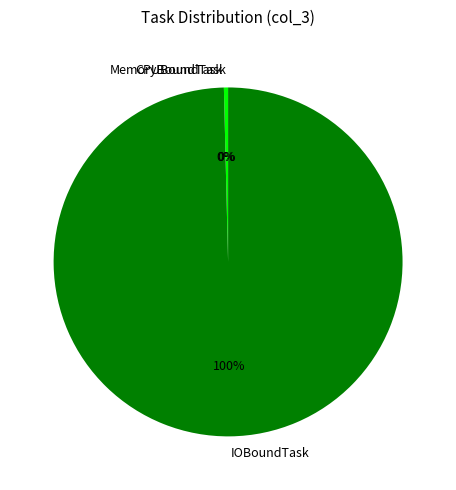

What is the majority slice?

IOBoundTask